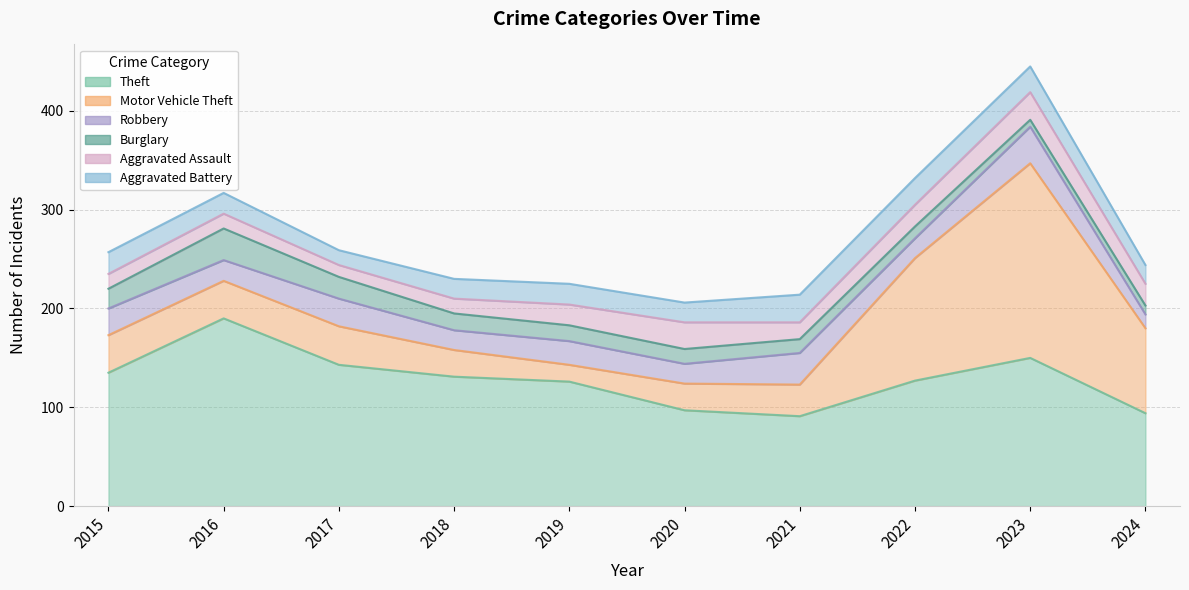

Rank the series by their maximum value, from lowest to highest.

Aggravated Assault, Aggravated Battery, Burglary, Robbery, Theft, Motor Vehicle Theft